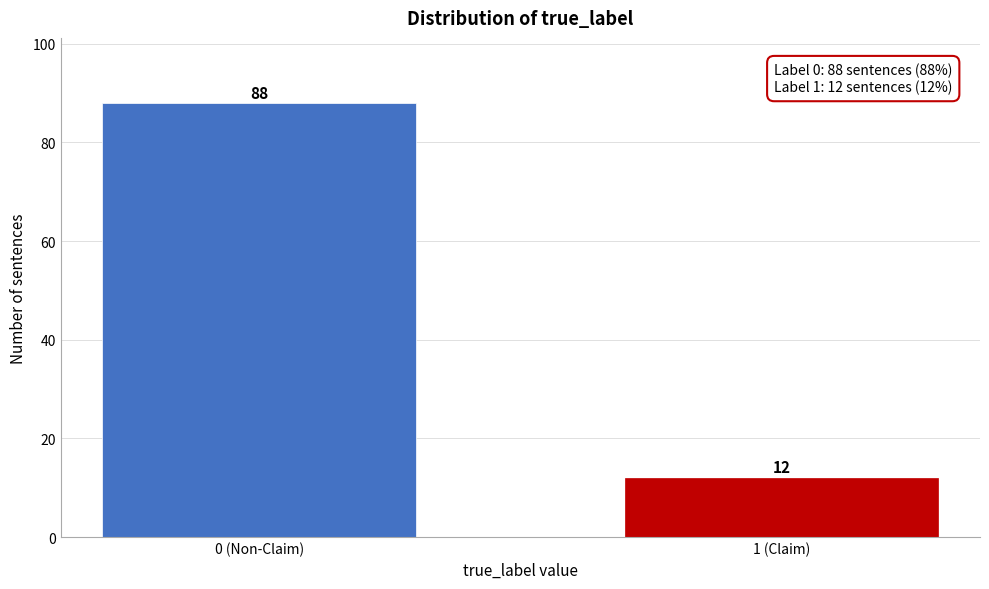

Reading left to right, transcribe all the data shown in this chart.

0 (Non-Claim)=88	1 (Claim)=12